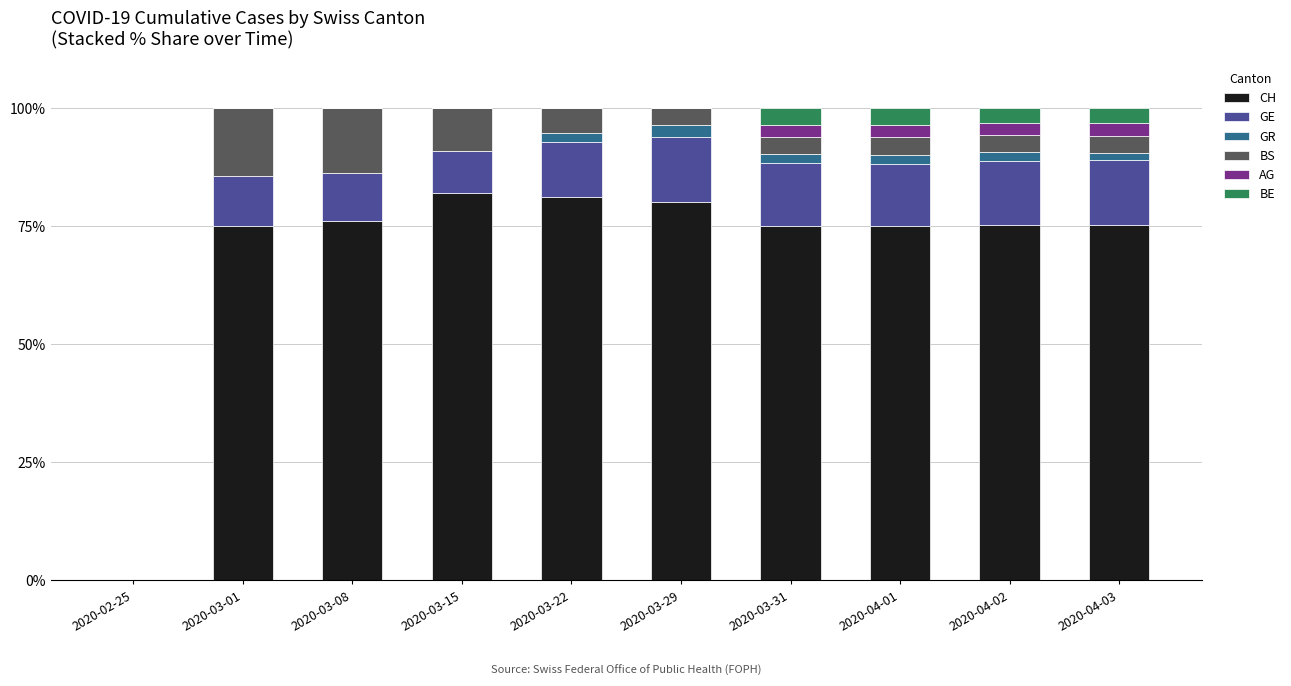

The value of CH at 2020-03-01 is 75.0. True or false?

True